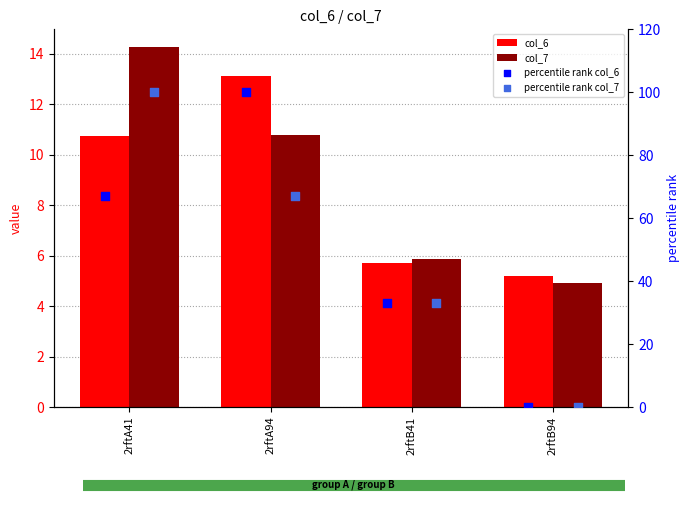

What is the total value across all series at 2rftA94?

190.9